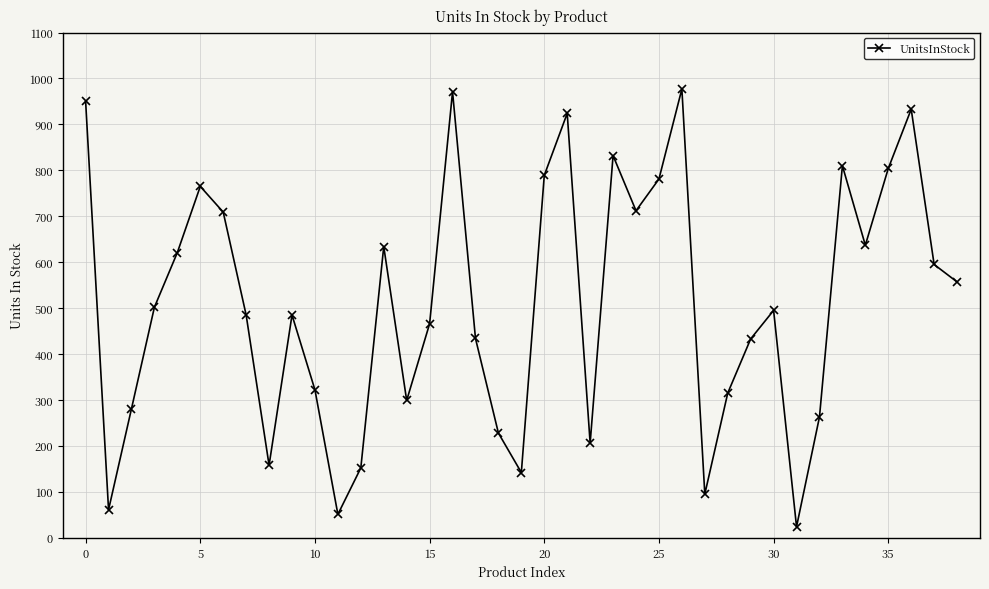

What is the difference between the maximum and minimum values?

953